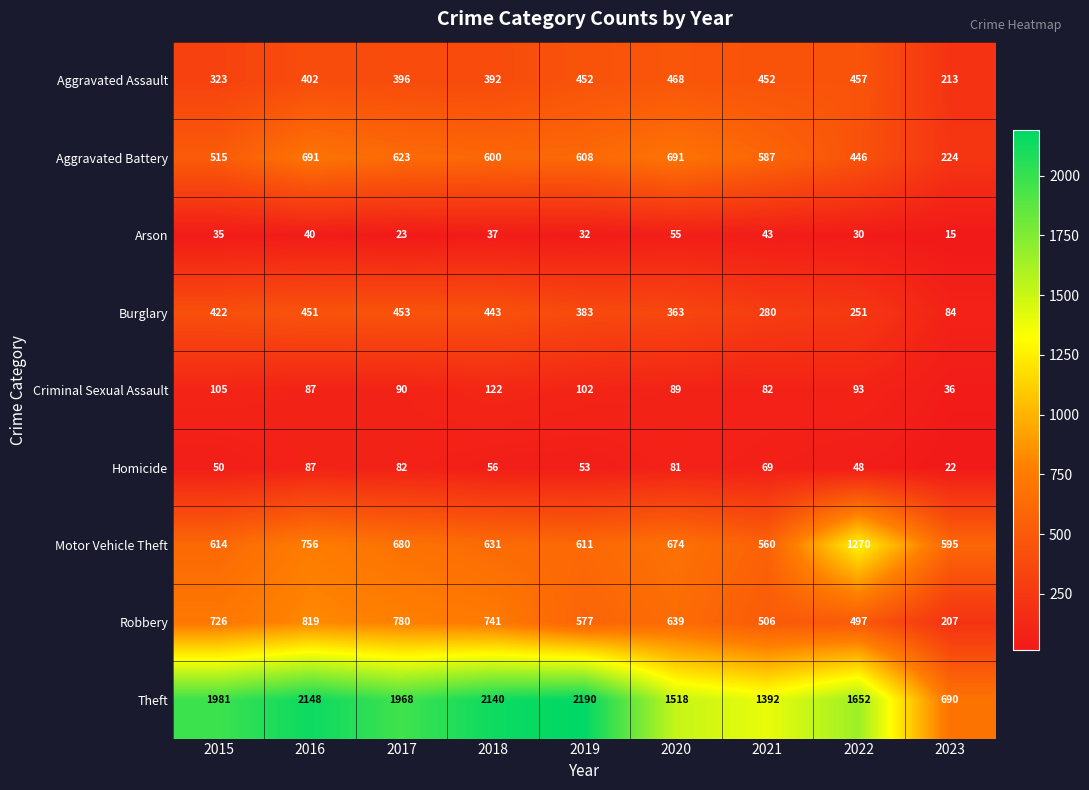

Which series changed the most between 2015 and 2019?

Theft